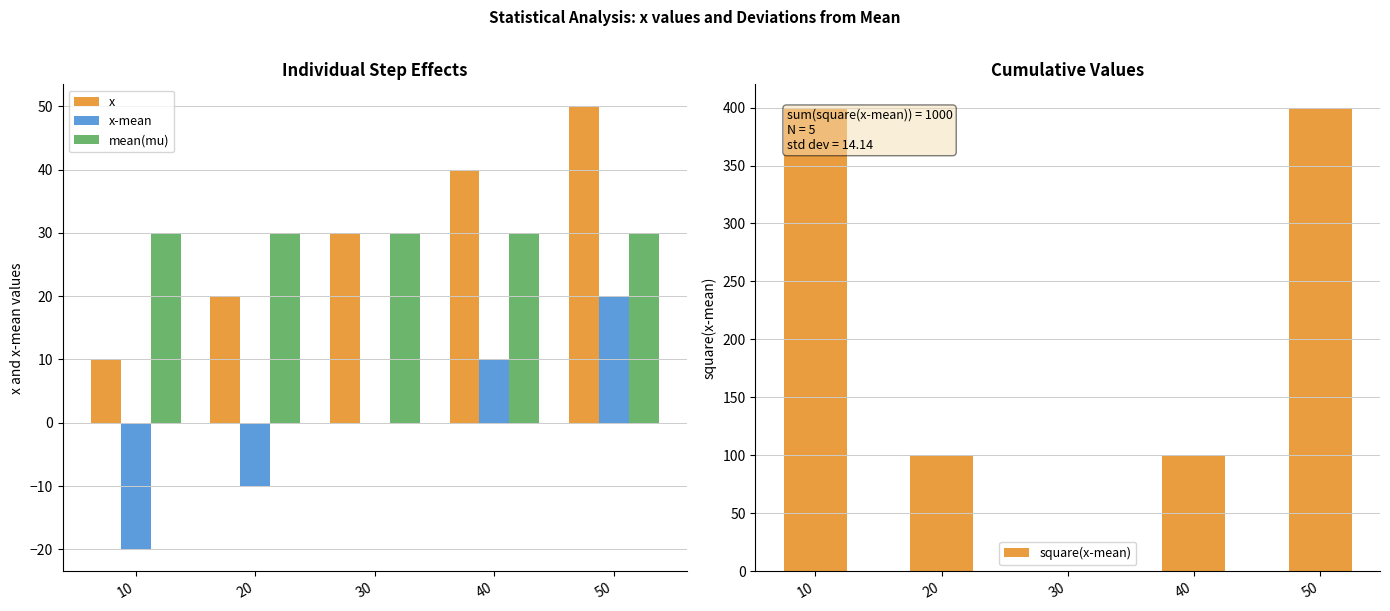

How many groups of bars are there?

5